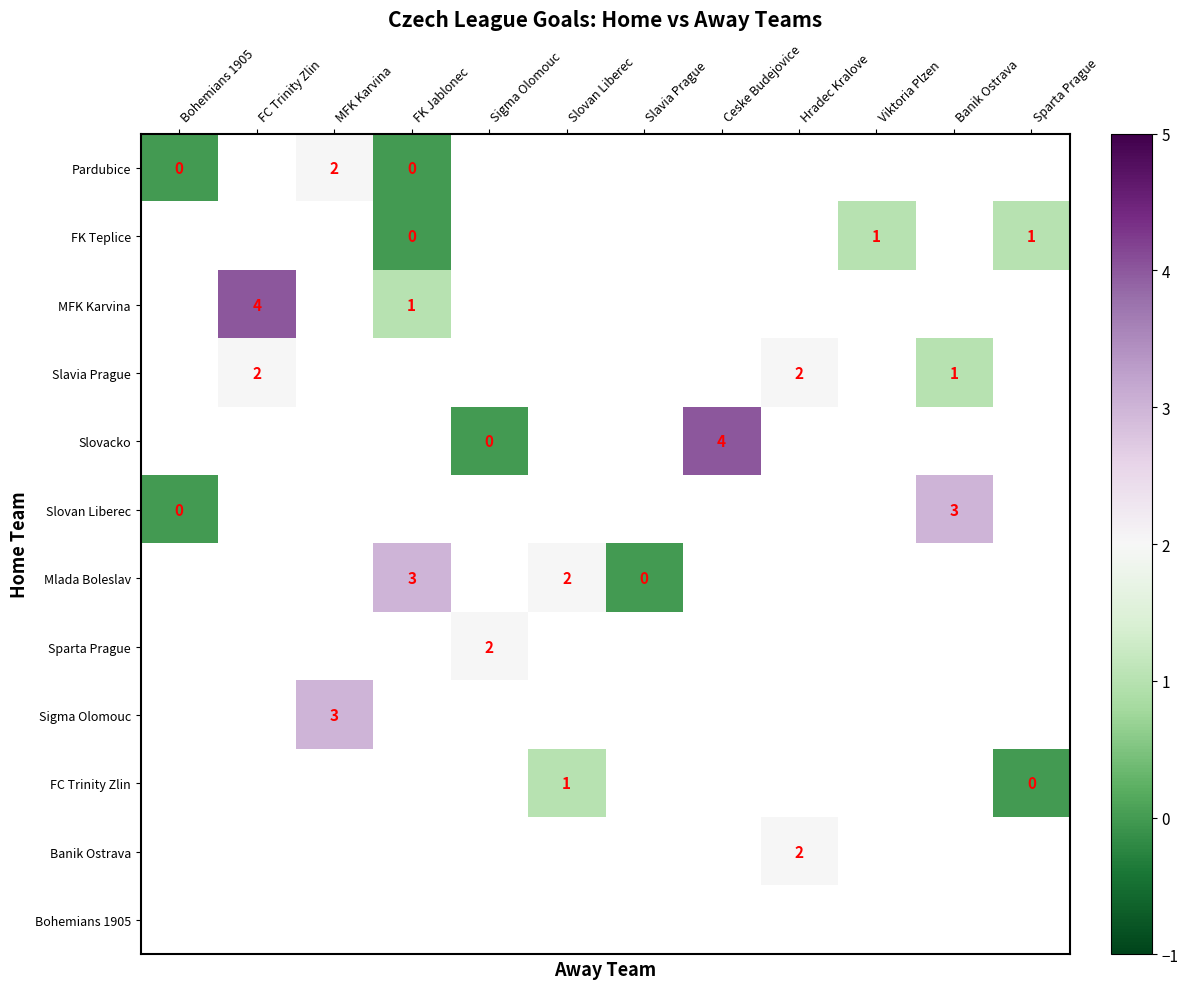

The Mlada Boleslav series shows 3 at Slovan Liberec. True or false?

False